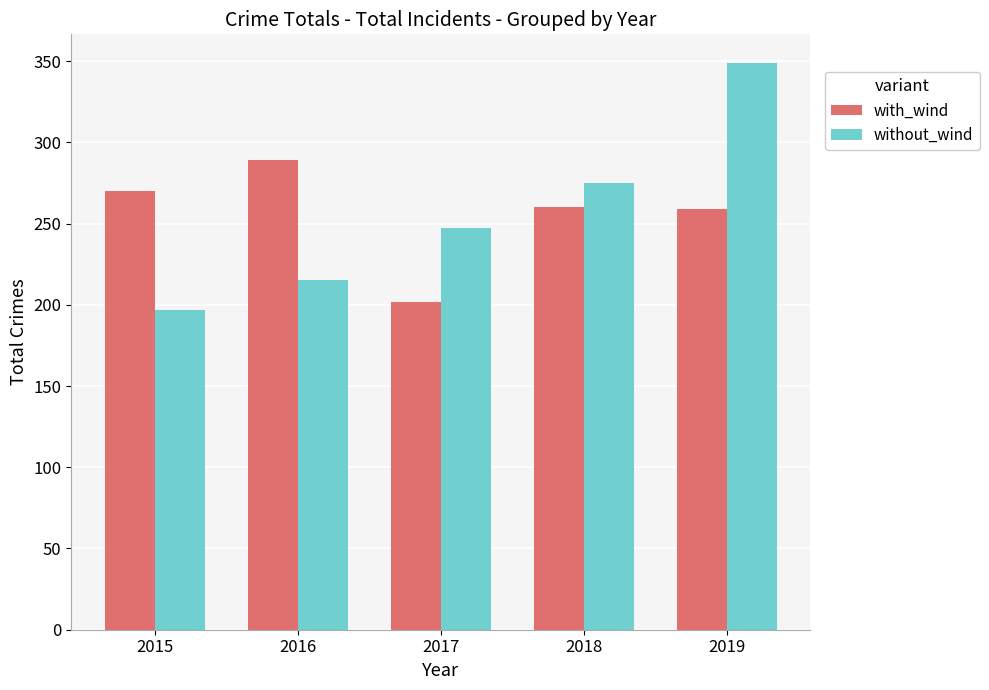

Between 2017 and 2018, which series saw the biggest shift?

with_wind